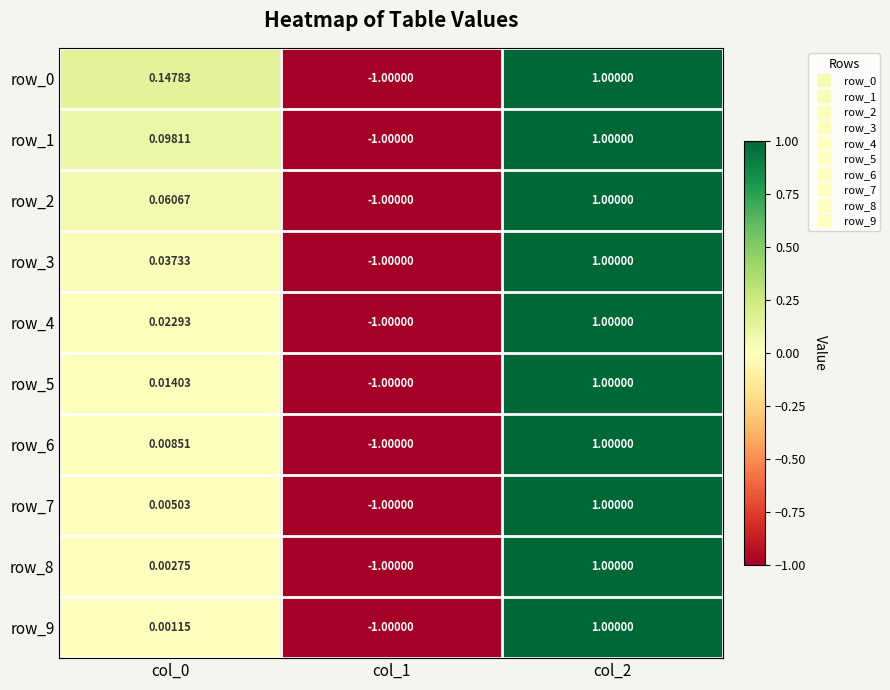

How many values in row_1 are below zero?

1